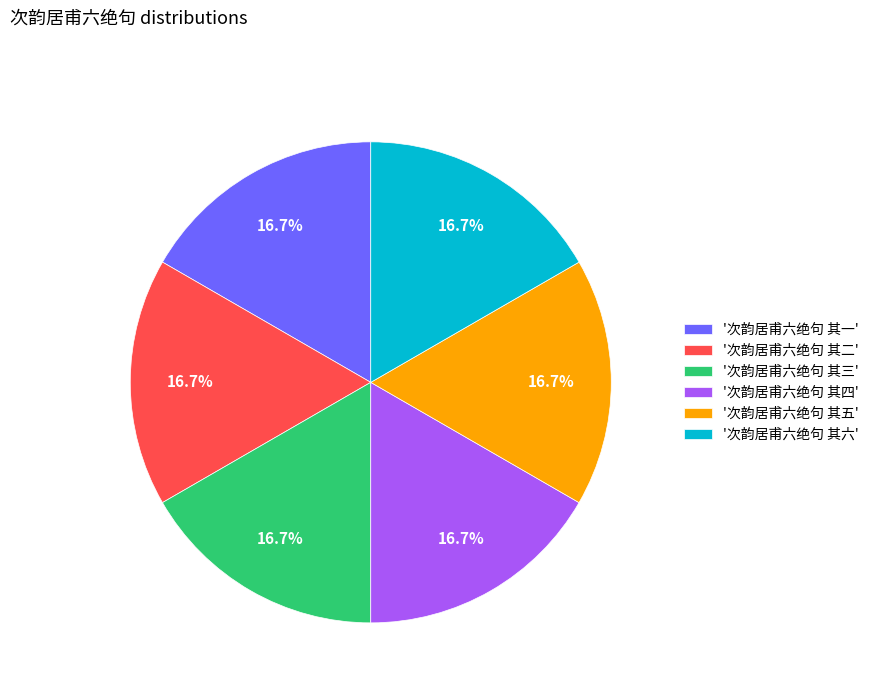

Does '次韵居甫六绝句 其三' account for over 50% of the chart?

No